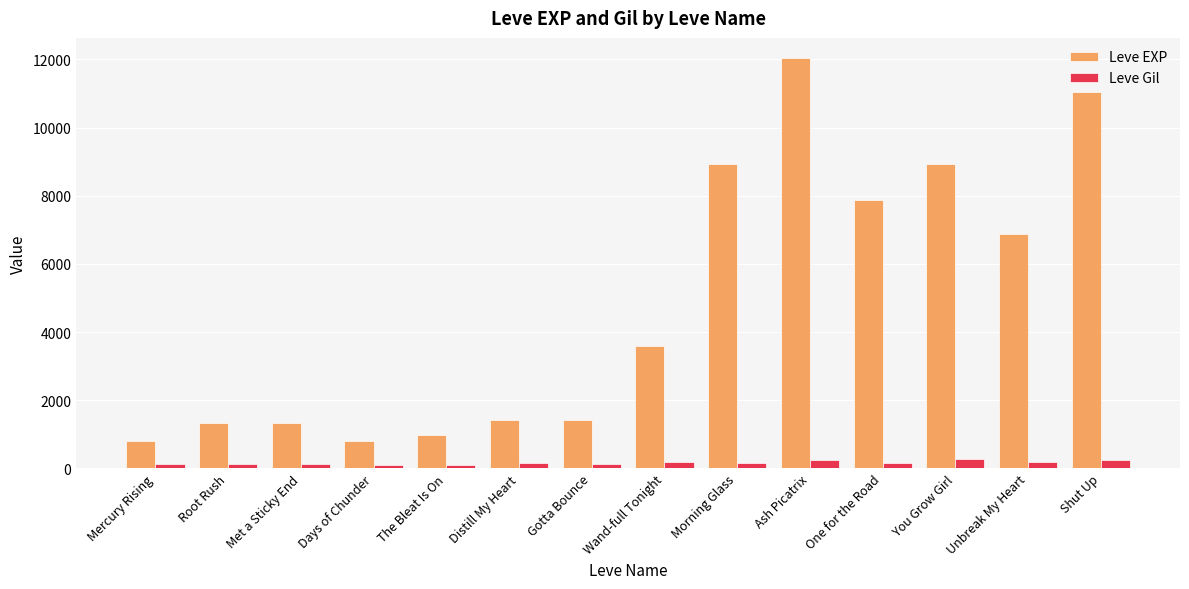

What is the highest value of the Leve EXP series?

12030